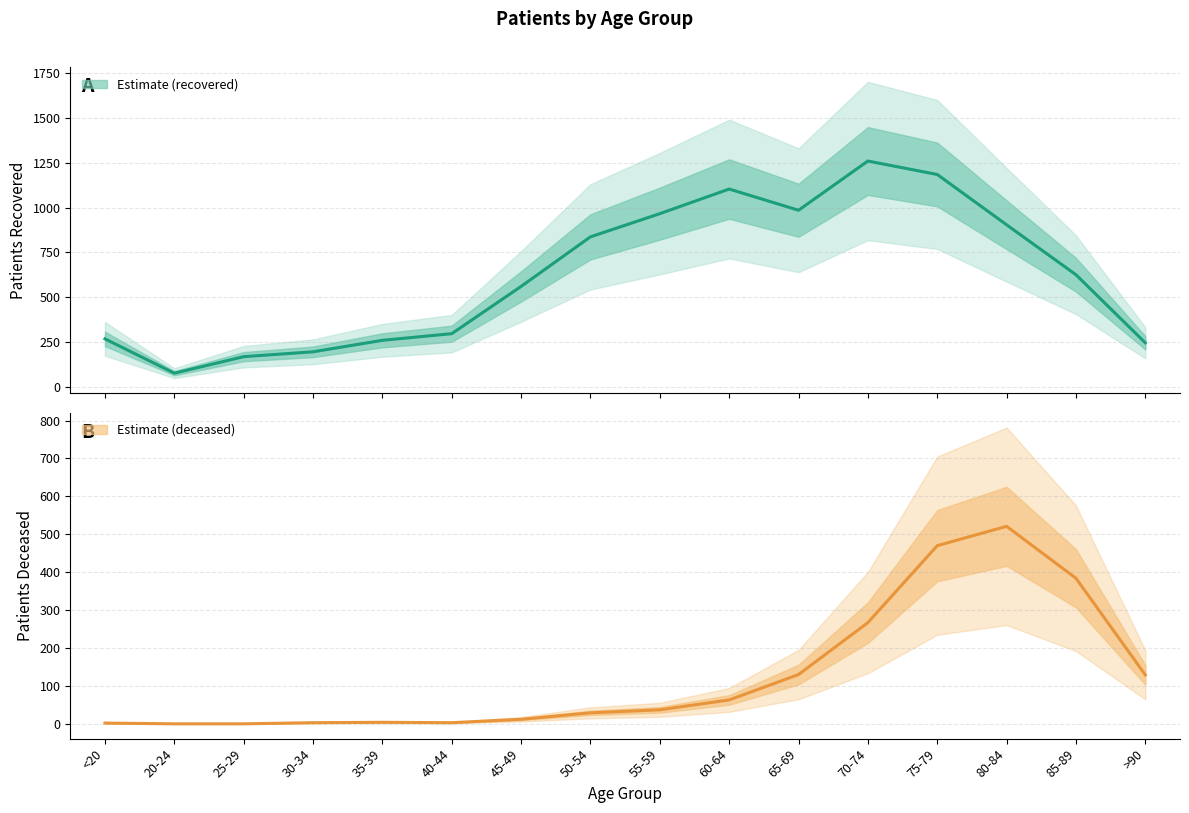

Rank the categories by patients_recovered value from highest to lowest.

70-74, 75-79, 60-64, 65-69, 55-59, 80-84, 50-54, 85-89, 45-49, 40-44, <20, 35-39, >90, 30-34, 25-29, 20-24